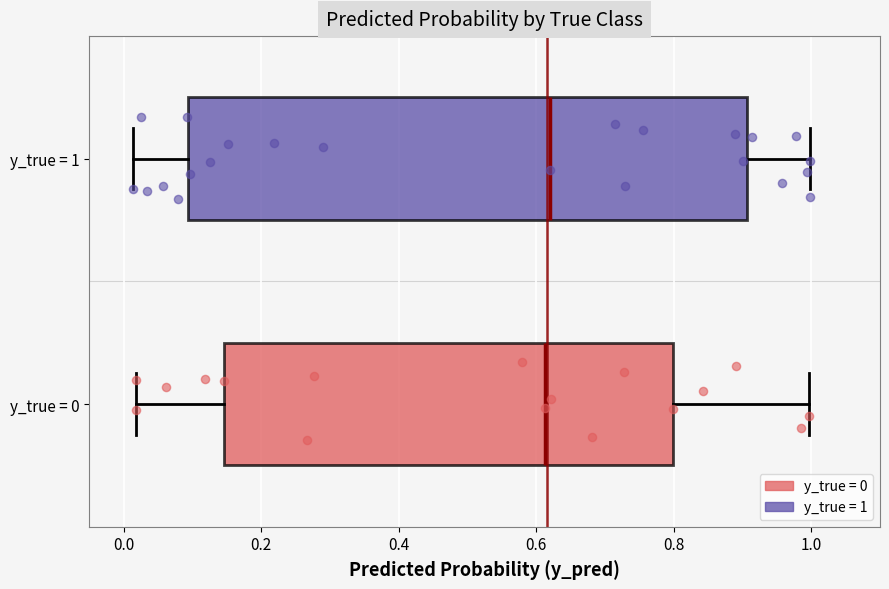

Comparing the boxes themselves (not the whiskers), which one is the widest?

y_true = 1